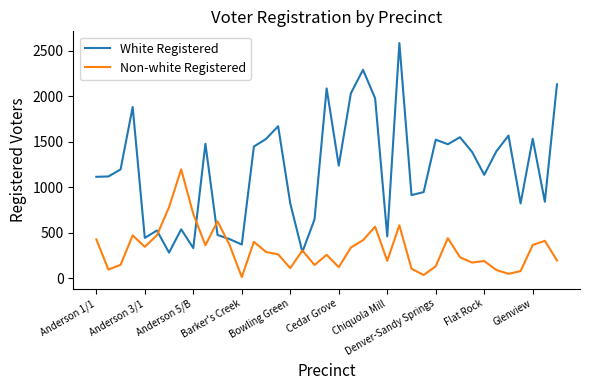

Rank the series by their average value, from lowest to highest.

Non-white Registered, White Registered